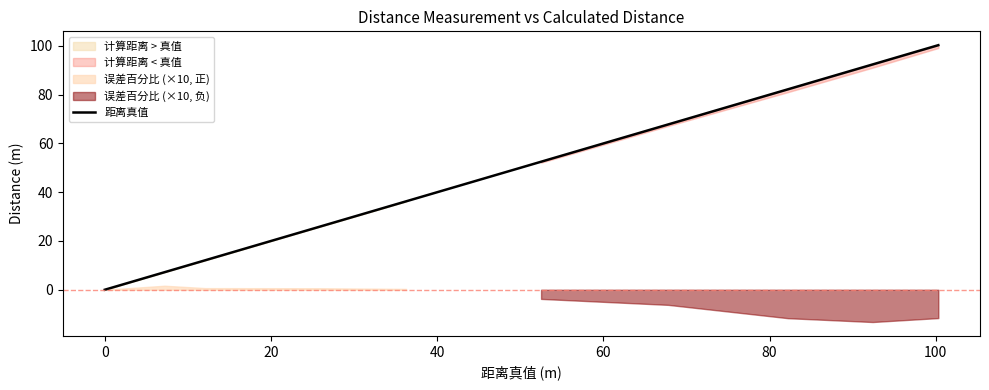

Reading right to left, what are all the values shown in this chart?

100.3	92.4	82.2	67.8	52.5	36.2	25.8	12.1	10.2	7.2	0.0